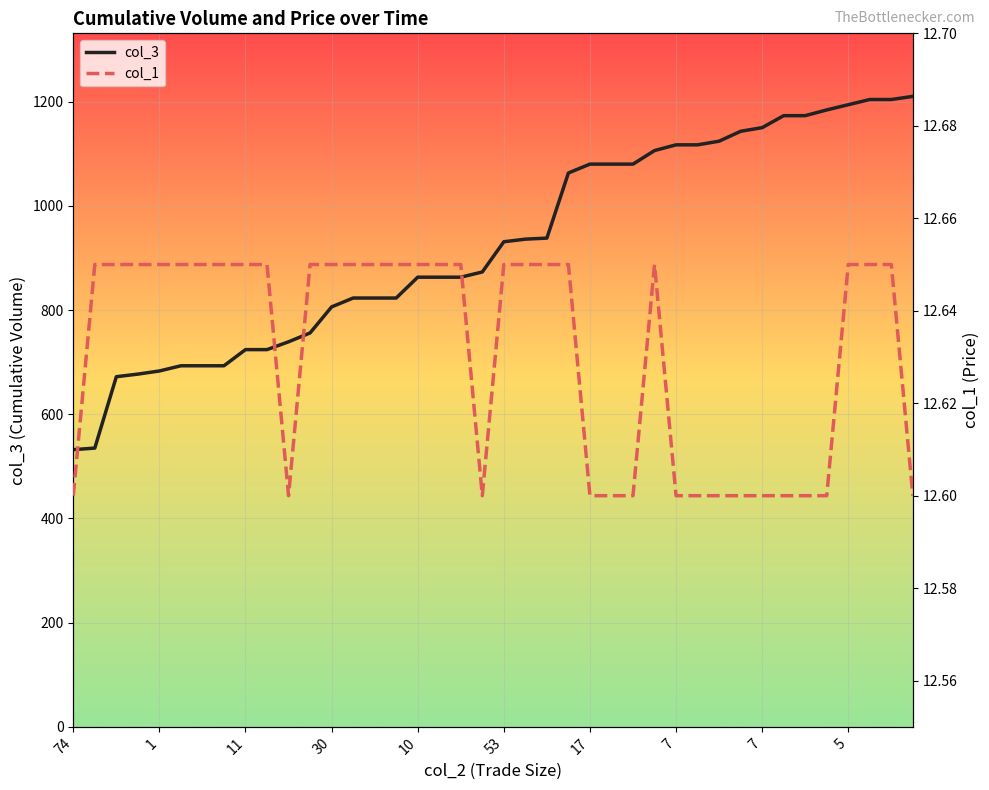

How many col_1 values are between 12 and 13?

40